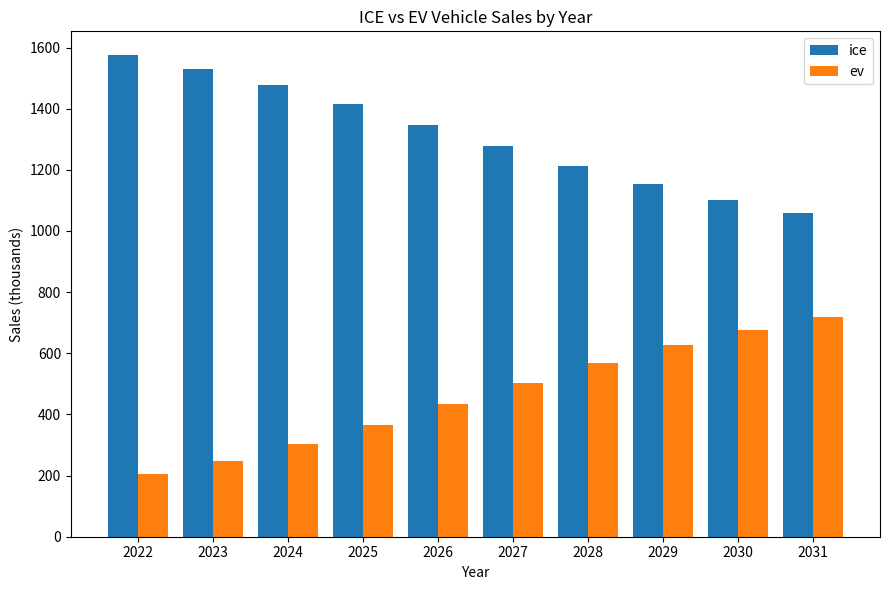

What are all the series names shown in the legend?

ice, ev